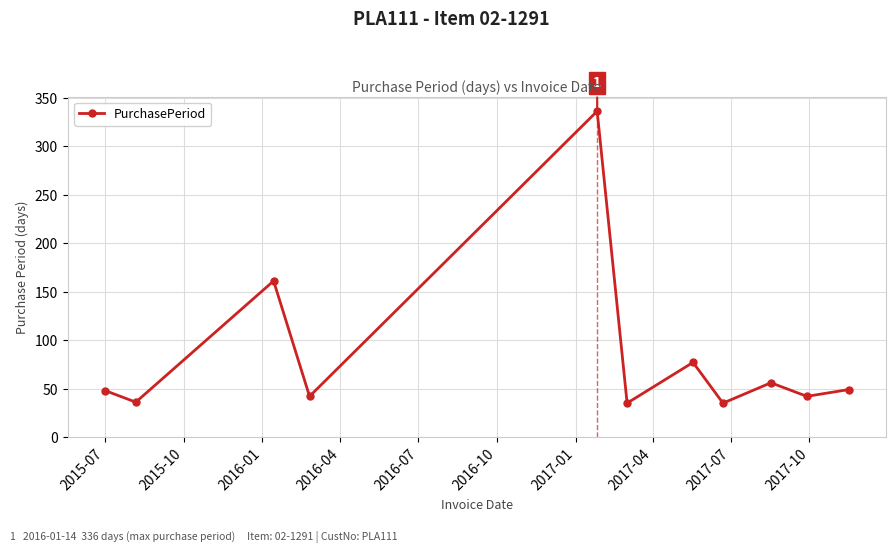

How many interior local peaks (higher than both neighbors) does the data have?

4